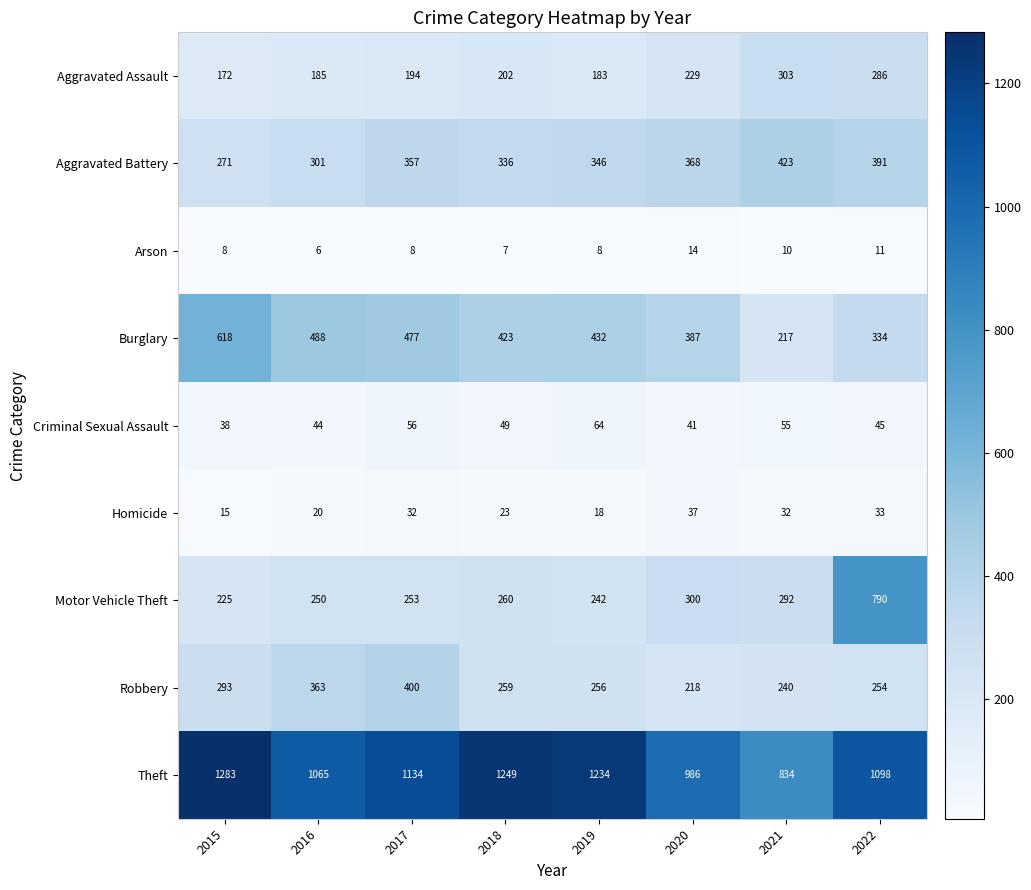

How many distinct data groups are displayed?

9